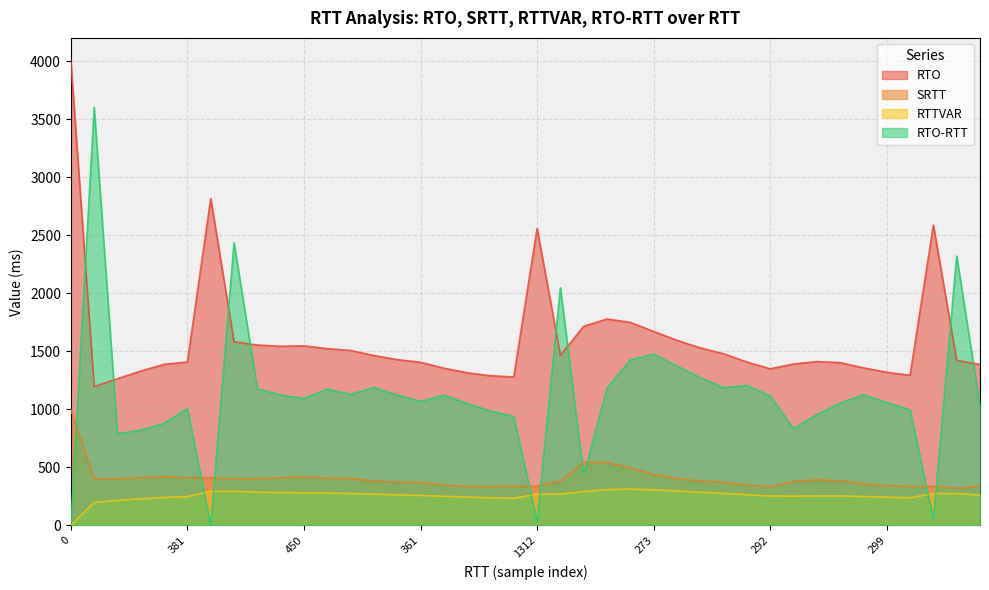

The SRTT series shows 605.1 at 393. True or false?

False